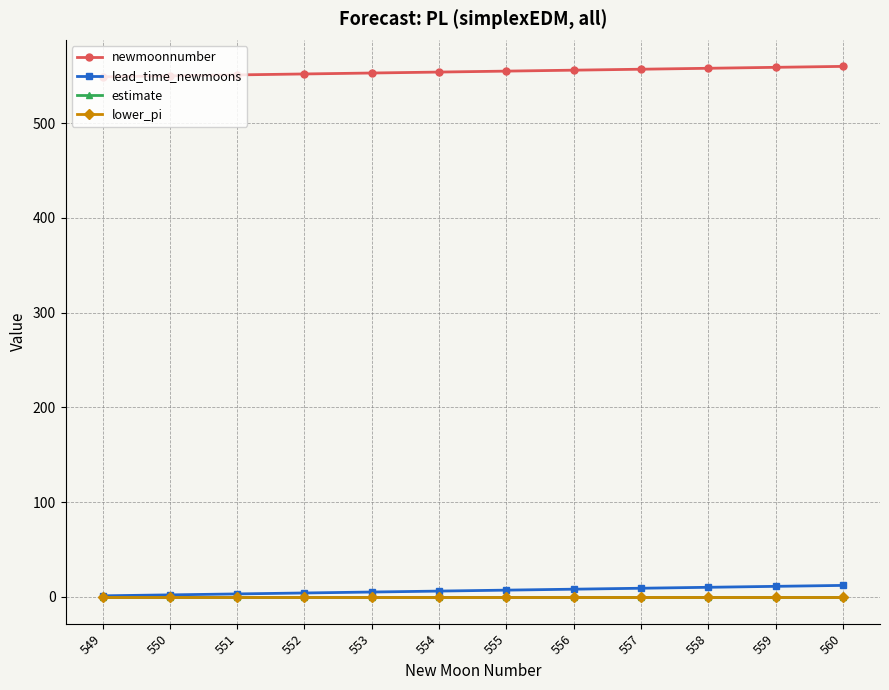

What is the total value across all series at 556?

563.6